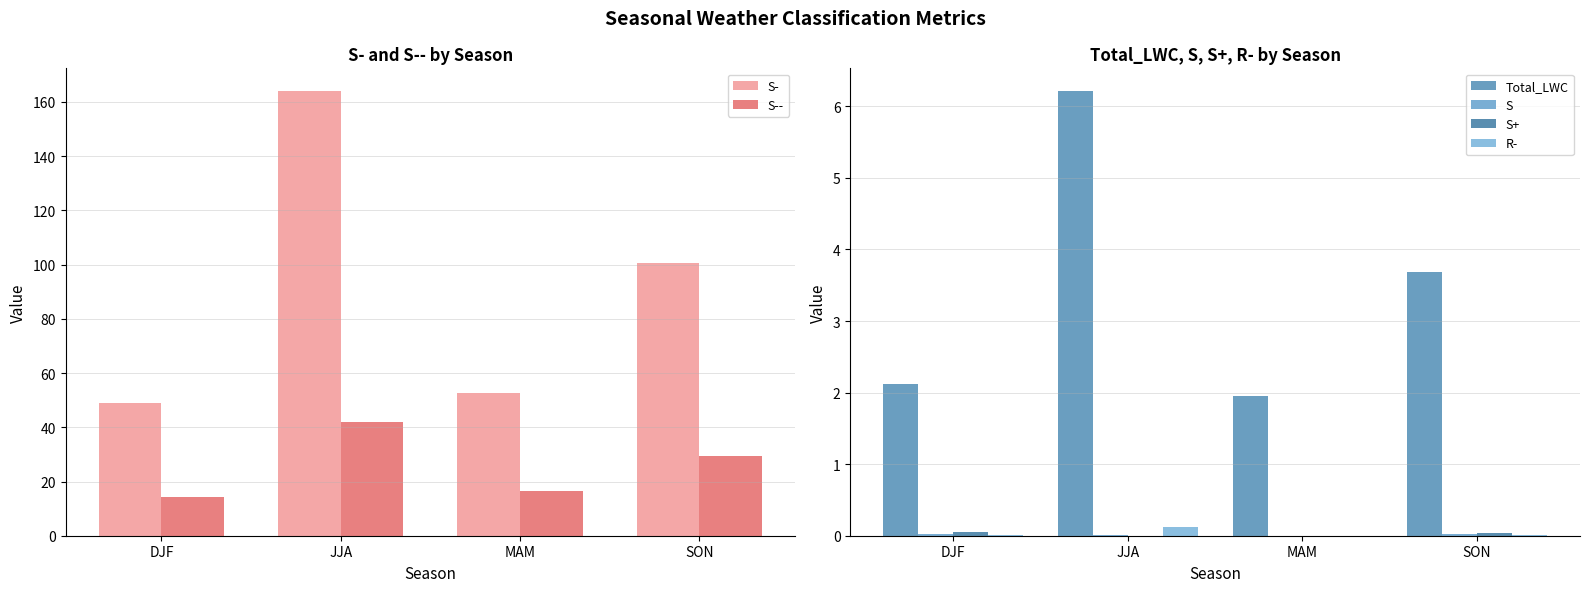

Reading left to right, transcribe all the data shown in this chart.

S-: DJF=48.8	JJA=164.2	MAM=52.5	SON=100.6
S--: DJF=14.4	JJA=42.0	MAM=16.5	SON=29.4
Total_LWC: DJF=2.1	JJA=6.2	MAM=1.9	SON=3.7
S: DJF=0.0	JJA=0.0	MAM=0.0	SON=0.0
S+: DJF=0.1	JJA=0.0	MAM=0.0	SON=0.0
R-: DJF=0.0	JJA=0.1	MAM=0.0	SON=0.0